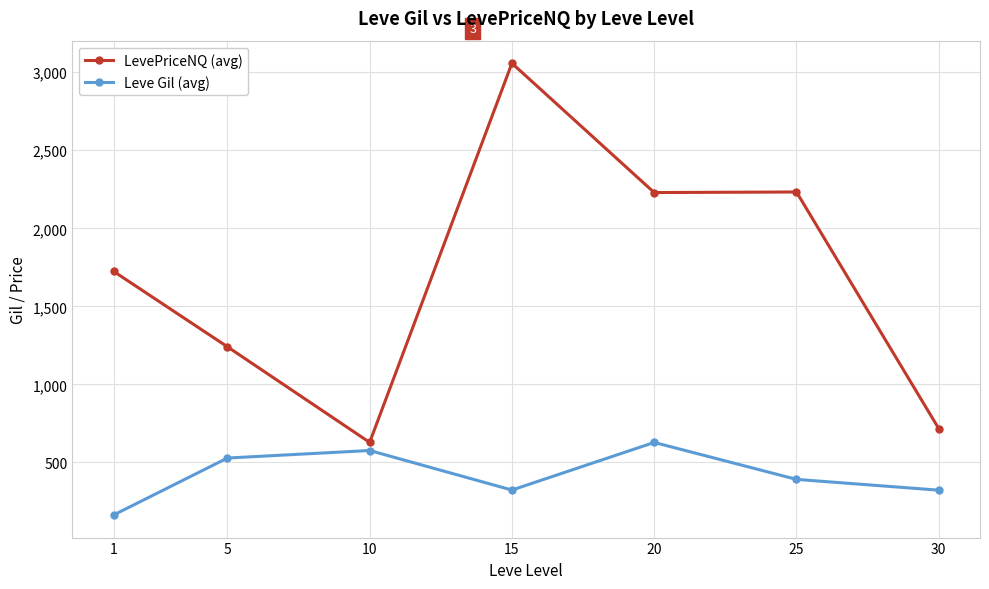

True or false: LevePriceNQ (avg) and Leve Gil (avg) cross at least once.

False